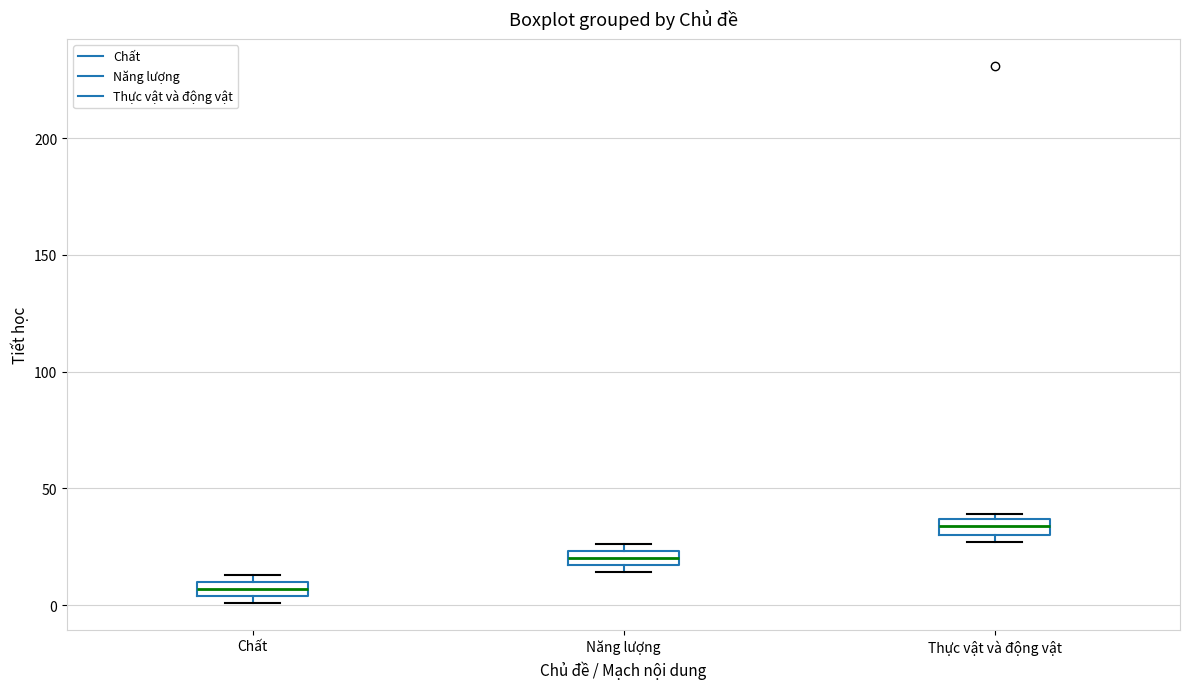

Which box has the lowest median line?

Chất